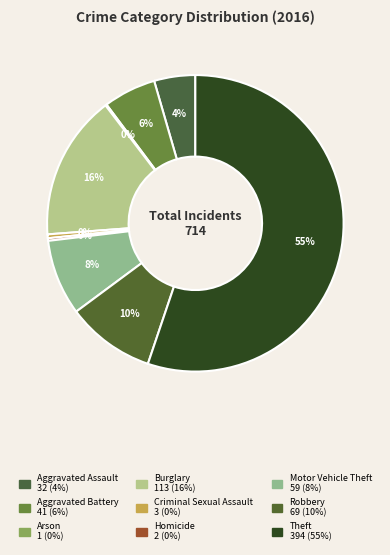

Rank the categories by value from highest to lowest.

Theft, Burglary, Robbery, Motor Vehicle Theft, Aggravated Battery, Aggravated Assault, Criminal Sexual Assault, Homicide, Arson